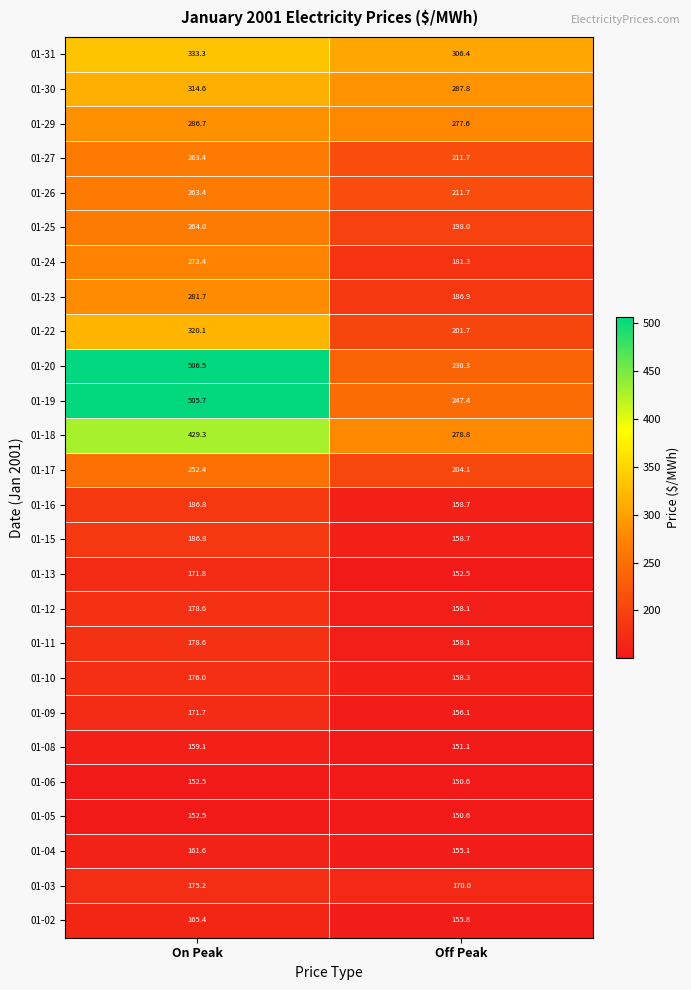

What is the maximum value shown in the chart?

506.5